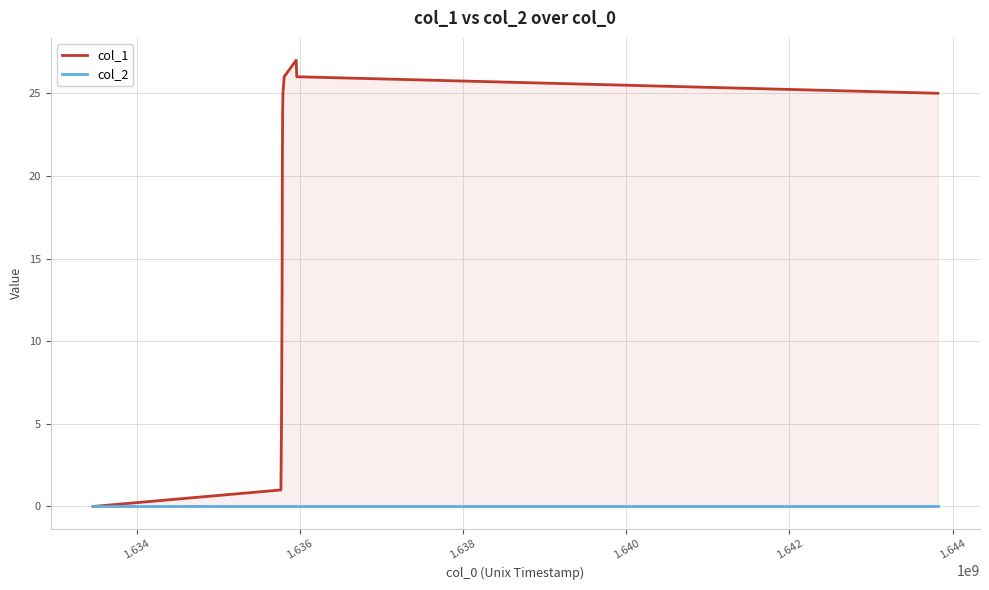

True or false: col_1 and col_2 cross at least once.

False